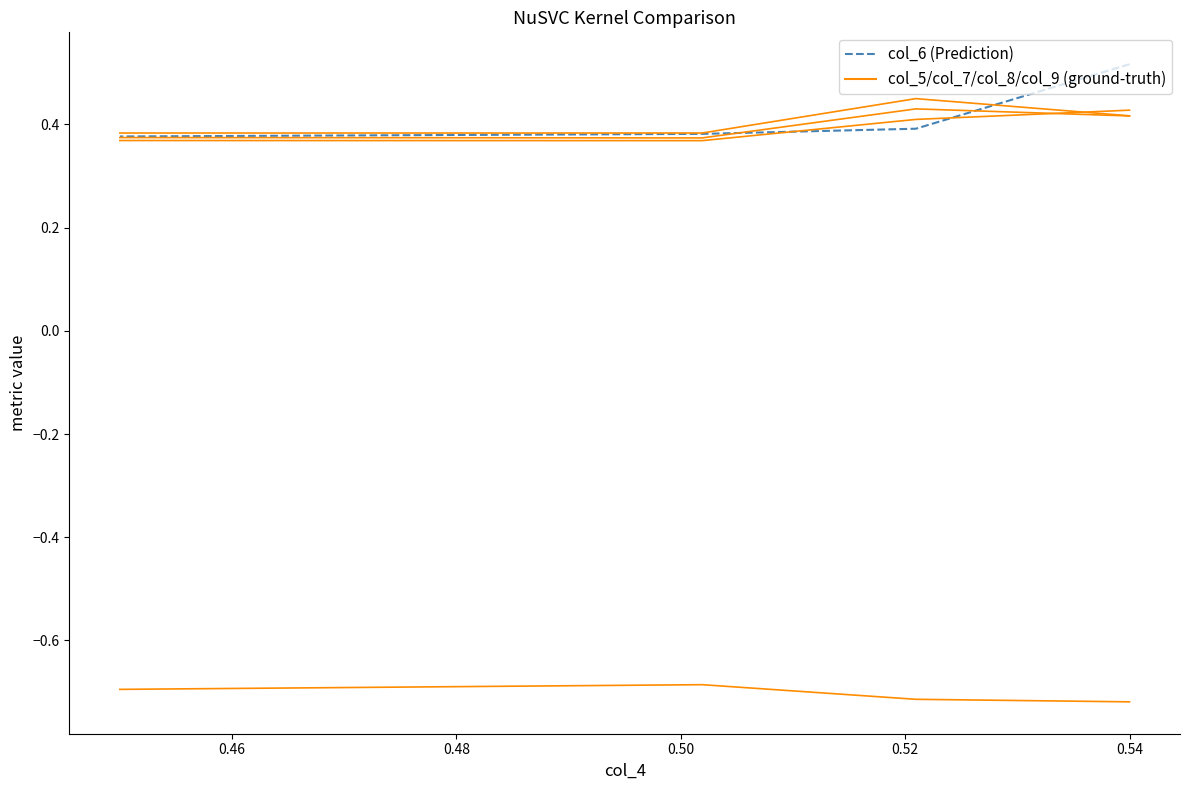

True or false: col_5 and col_6 intersect in this chart.

True